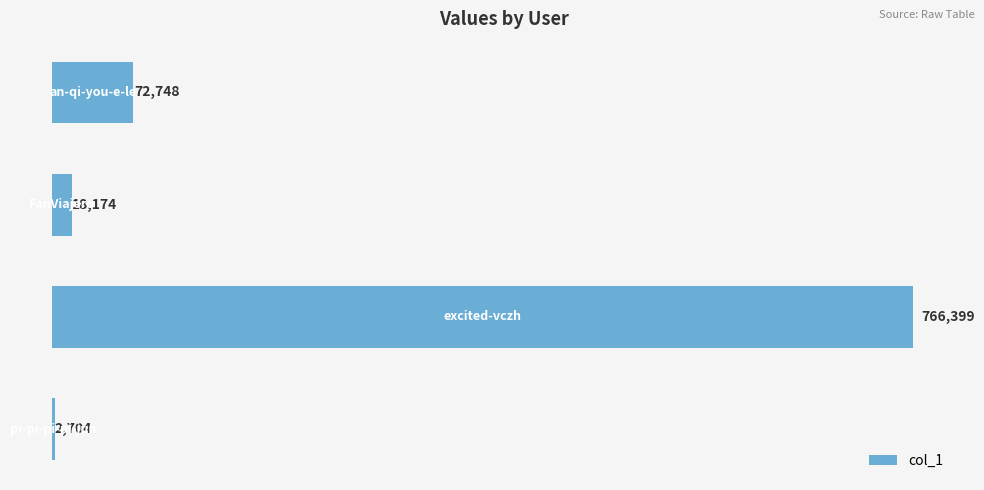

What is the smallest value displayed?

2704